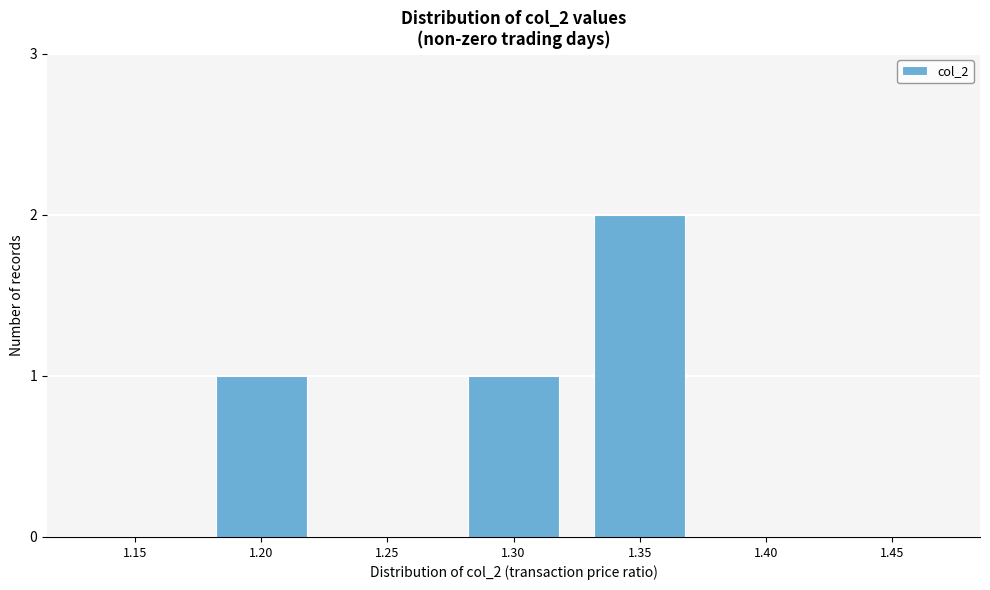

Reading left to right, what are all the values shown in this chart?

1.15=0	1.20=1	1.25=0	1.30=1	1.35=2	1.40=0	1.45=0